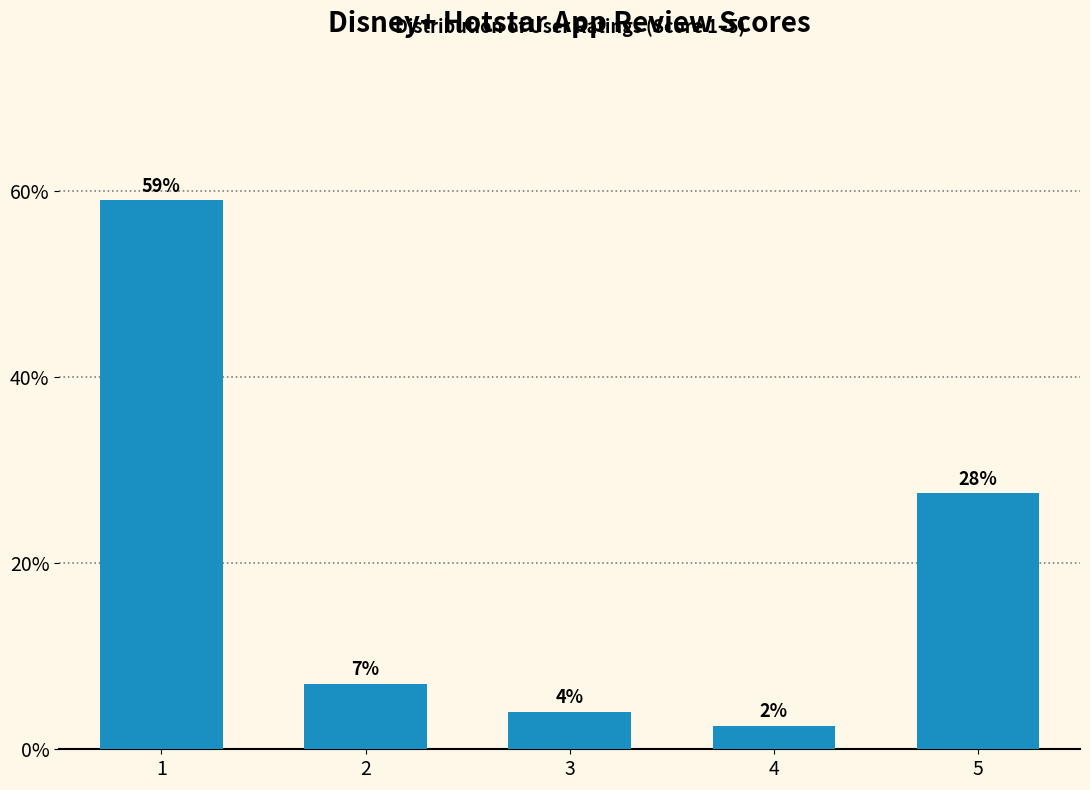

The chart shows a value of 59.0 at 1. True or false?

True